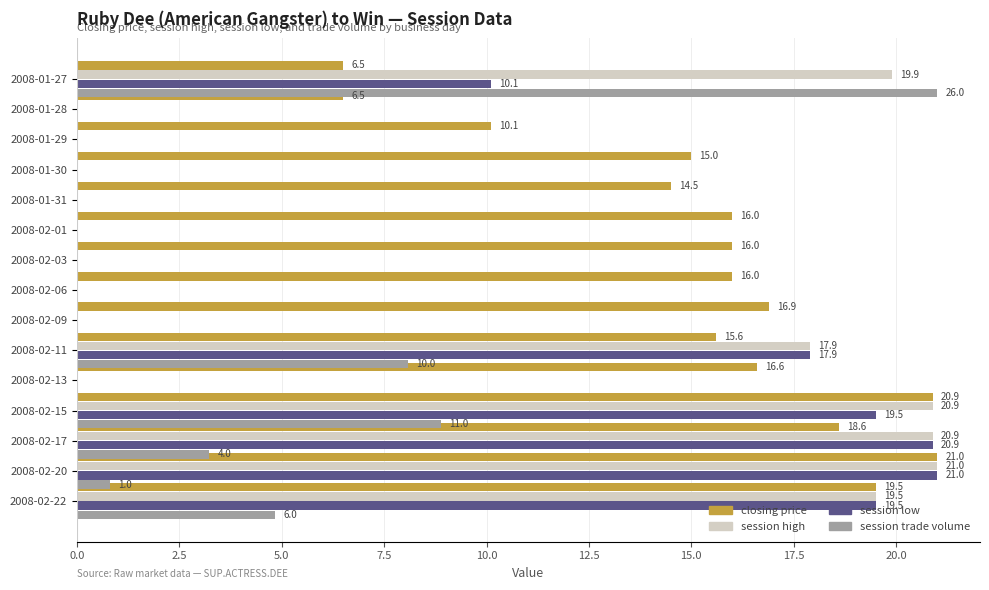

At 2008-02-06, list the series in order from smallest to largest.

session high, session low, session trade volume, closing price